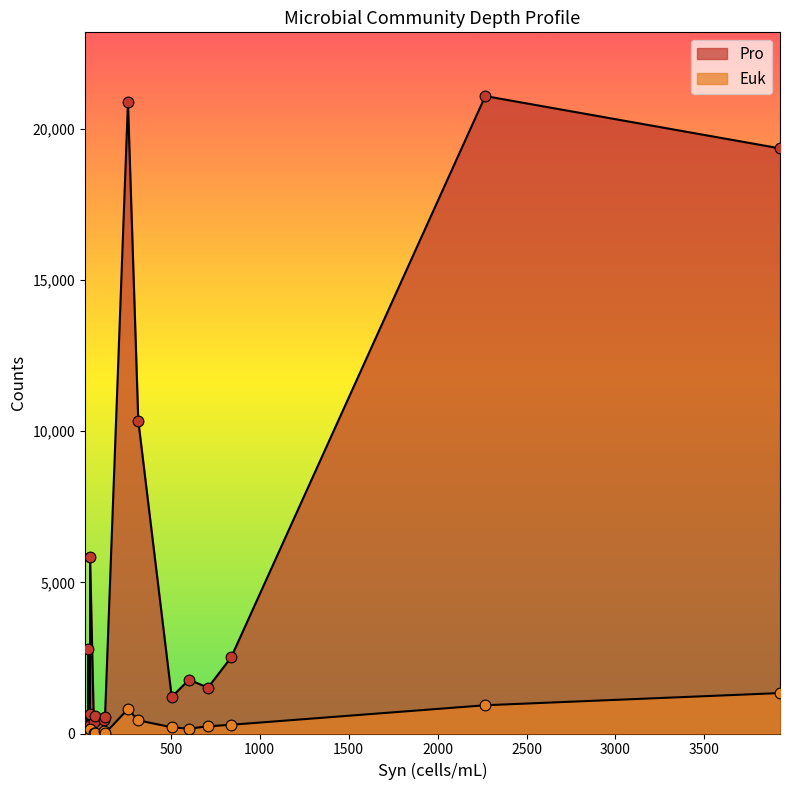

What are all the series names shown in the legend?

Pro, Euk